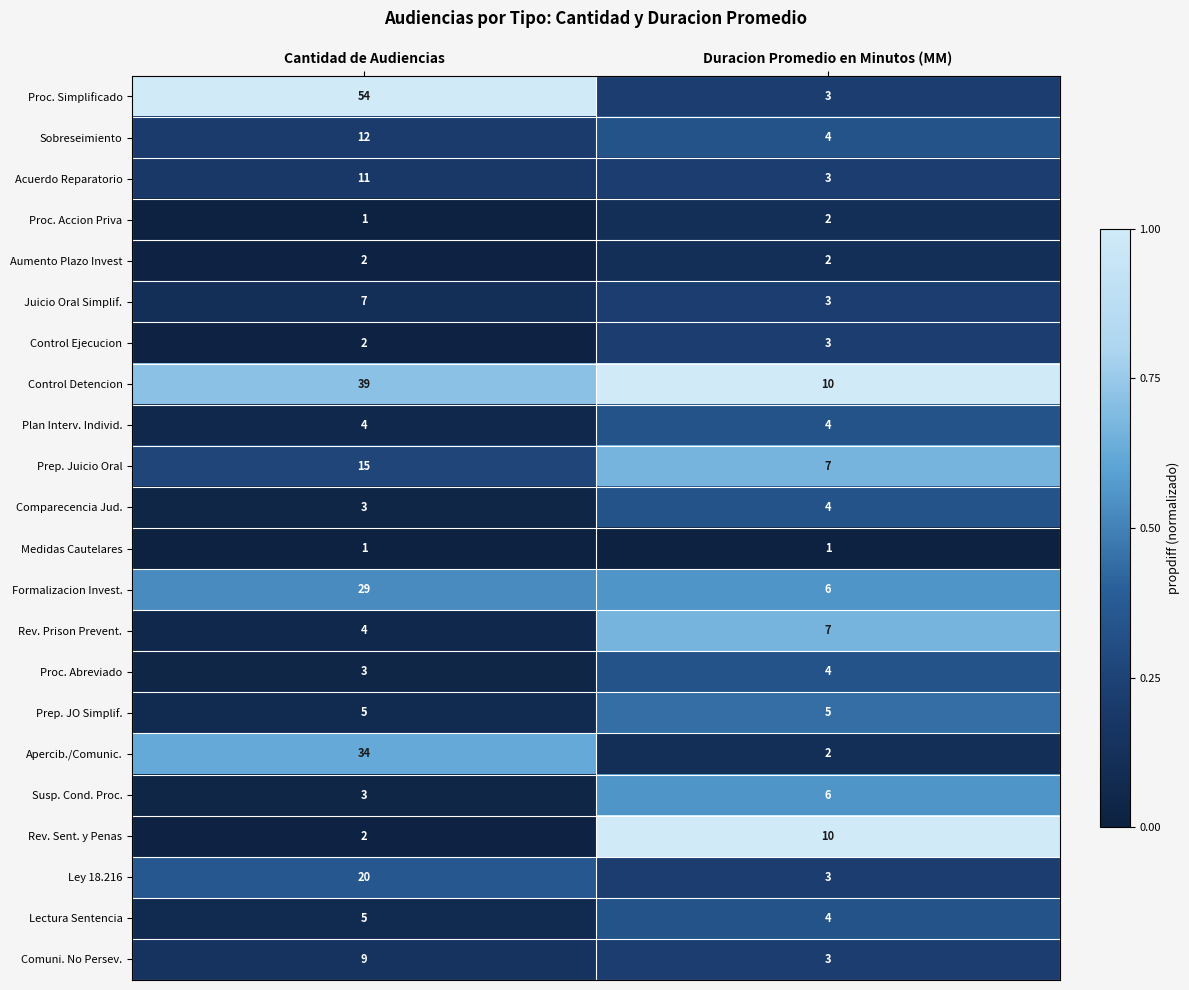

Is it true that Control Ejecucion equals 5 at Duracion Promedio en Minutos (MM)?

False